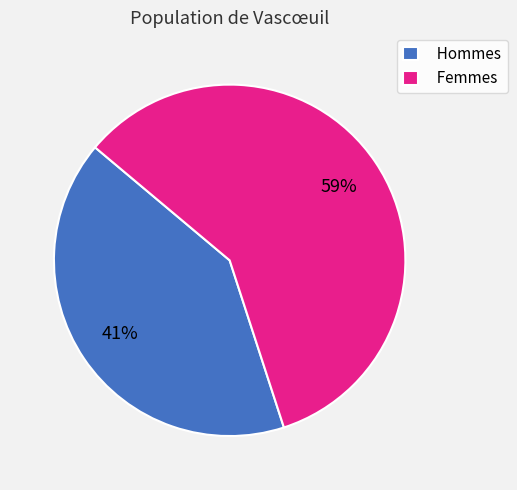

What percentage is the Femmes slice, to the nearest percent?

59%